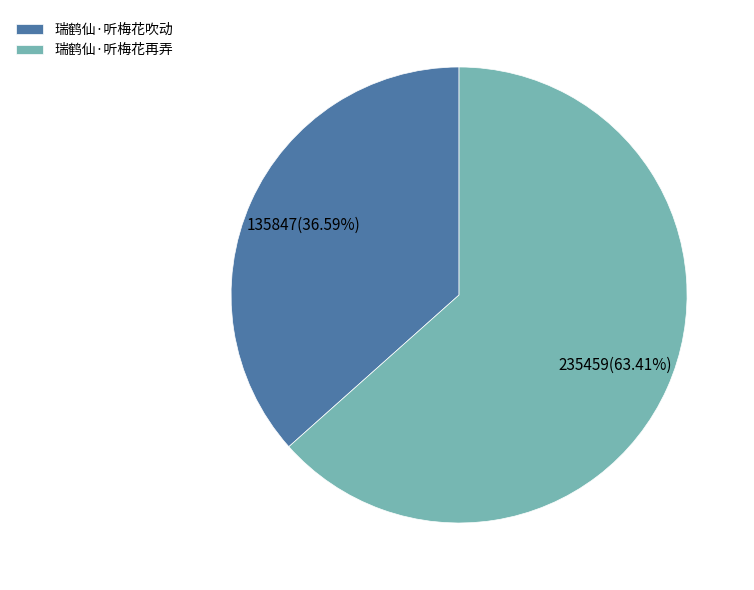

To the nearest percent, what portion does 瑞鹤仙·听梅花吹动 represent?

37%